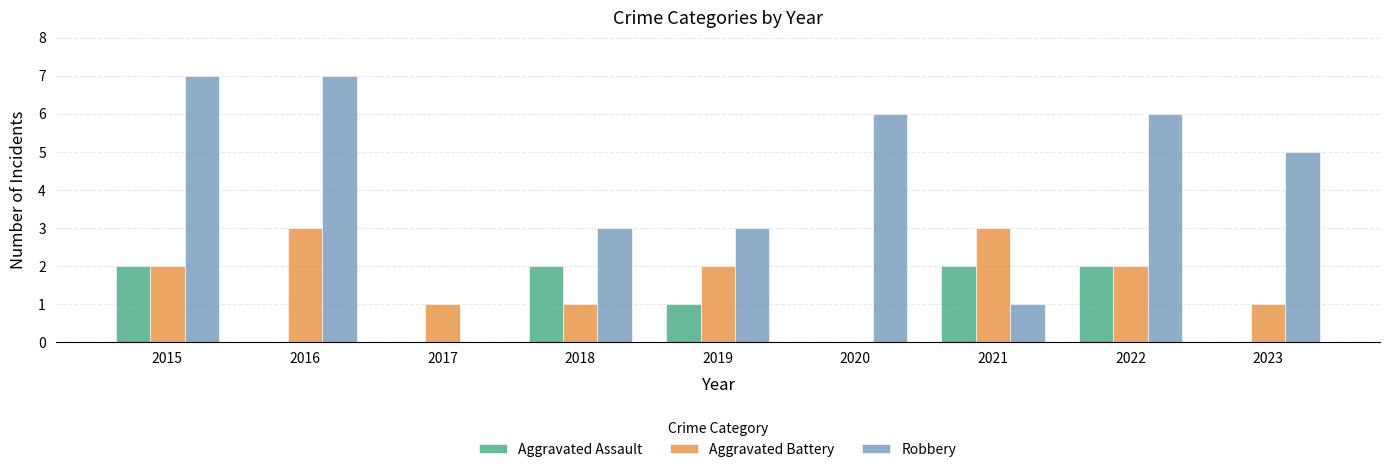

True or false: Robbery has a value of 6 at 2022.

True